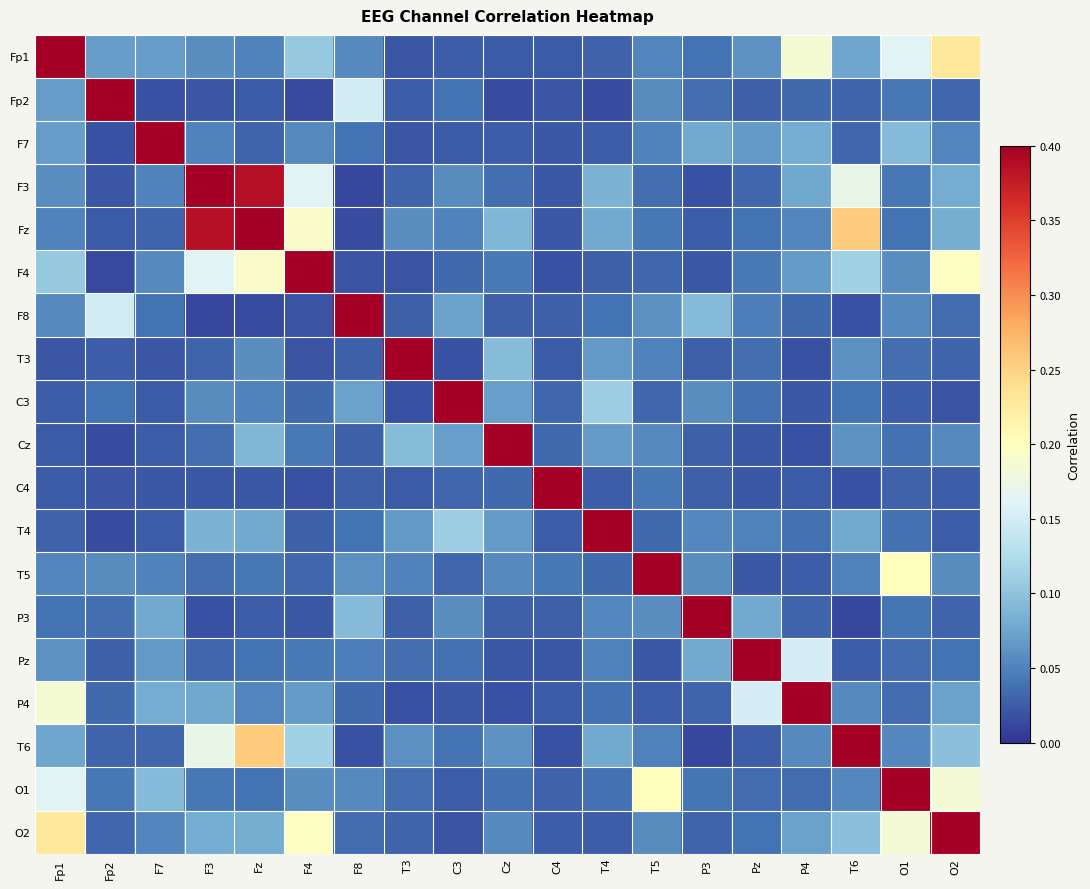

At which category is the sum across all series the highest?

Fz